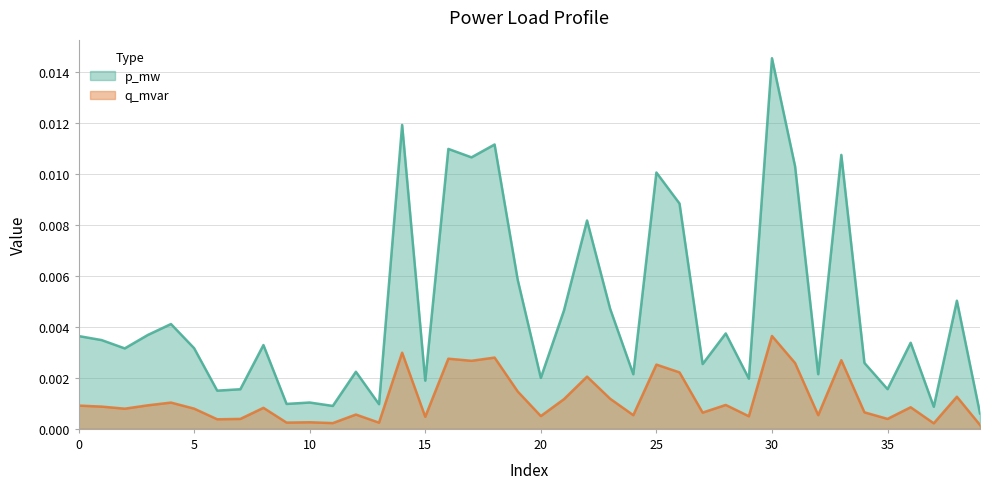

Where is the first local maximum for p_mw?

4